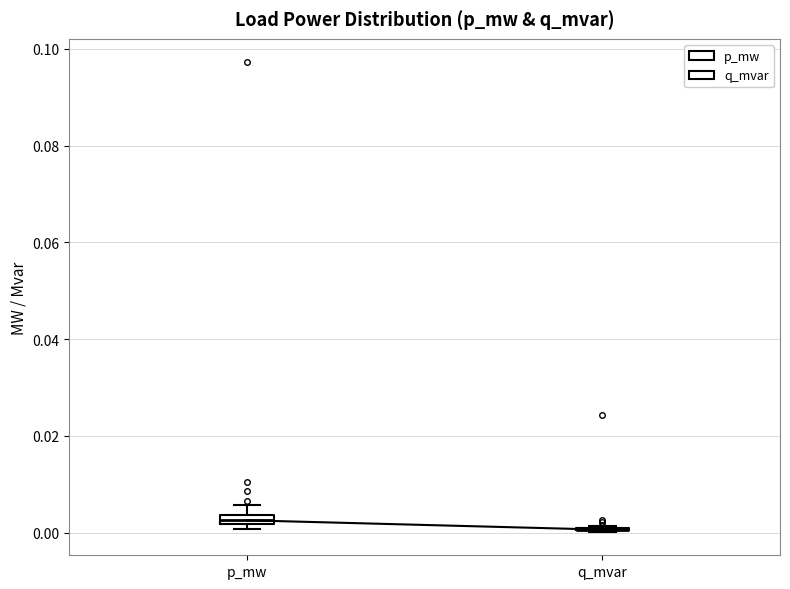

Where is the upper edge of the box for p_mw on the y-axis? The values are not printed on the chart, so give them approximately, as read against the axis.

0.004